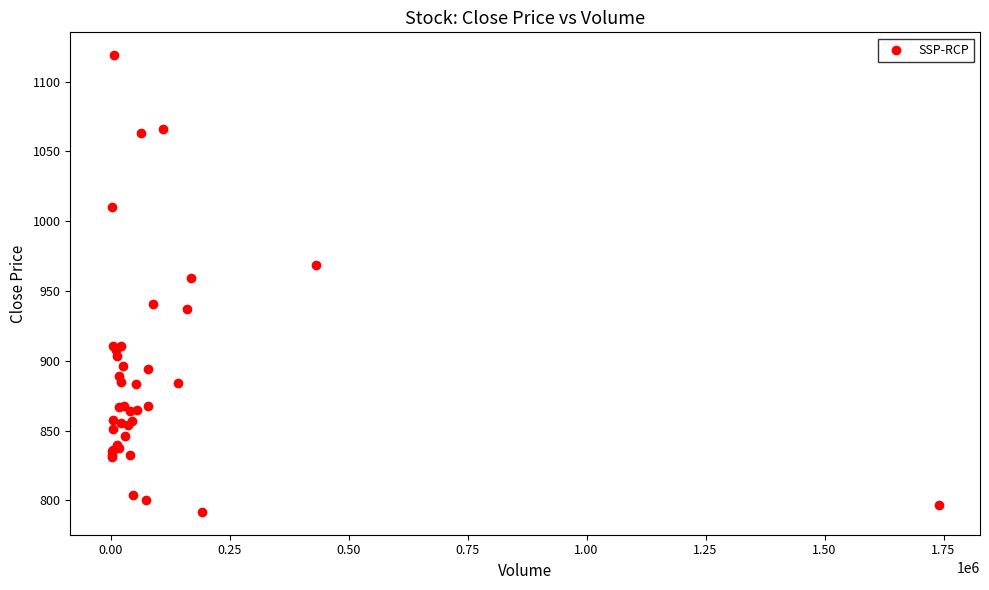

What Y value in the scatter plot is closest to 955?

959.5